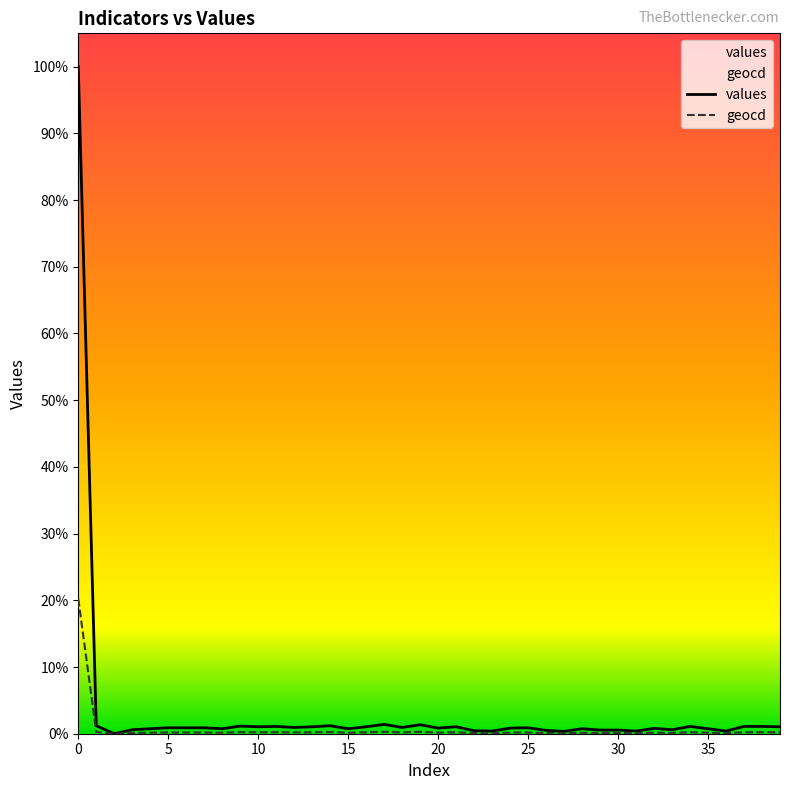

How many lines are shown in the chart?

2